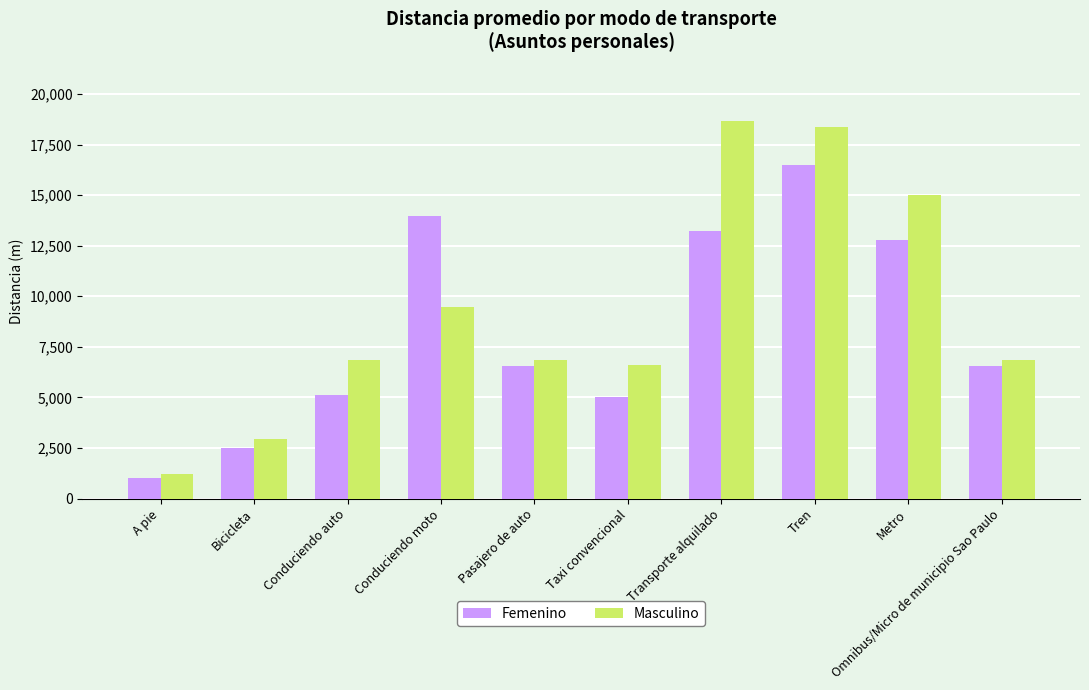

Which series changed the most between Pasajero de auto and Transporte alquilado?

Masculino